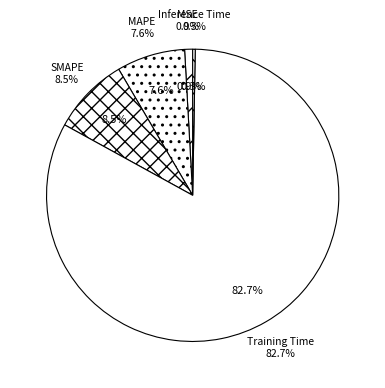

What is the smallest slice in the pie chart?

Inference Time